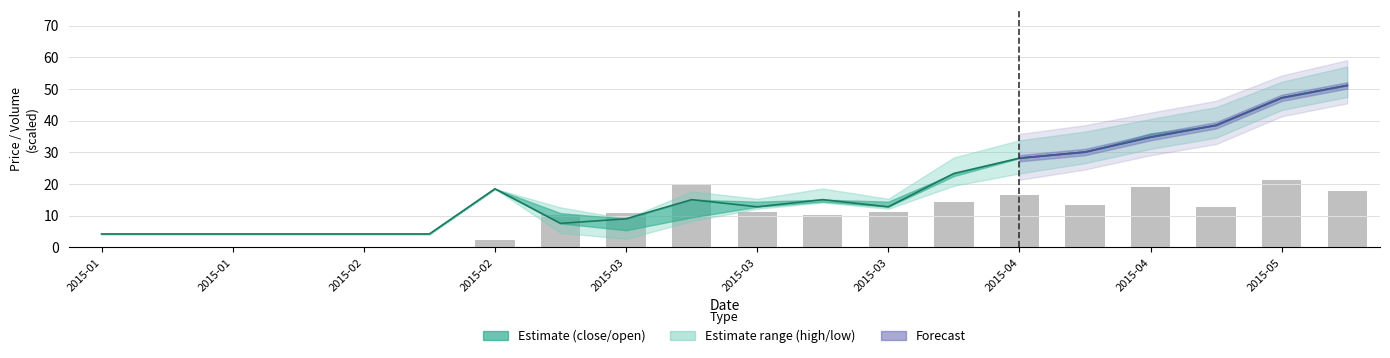

Reading left to right, what are all the values shown in this chart?

close: 4.2	4.2	4.2	4.2	4.2	4.2	18.5	7.5	9.0	15.0	12.8	15.0	12.8	23.3	28.1	30.1	34.8	38.5	47.2	51.1
volume: 0.0	0.0	0.0	0.0	0.0	0.0	2.2	10.3	10.7	19.8	11.2	10.1	11.1	14.2	16.6	13.4	18.9	12.7	21.3	17.9